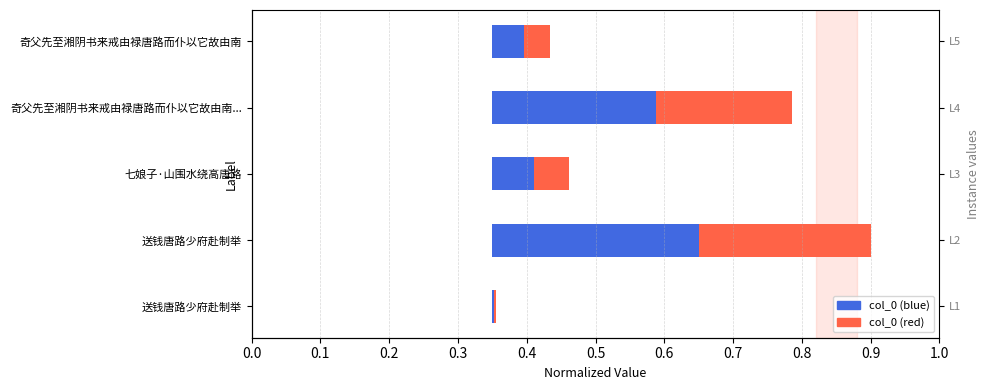

Which series changed the most between 送钱唐路少府赴制举 and 七娘子·山围水绕高唐路?

col_0 (red)